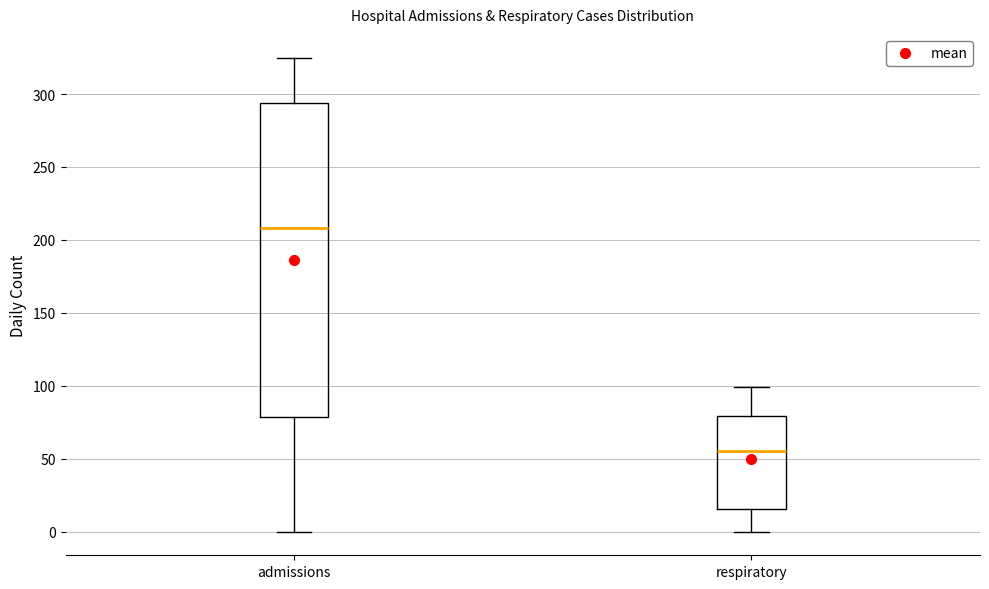

Where does the upper whisker of the box for admissions end on the y-axis? The values are not printed on the chart, so give them approximately, as read against the axis.

325